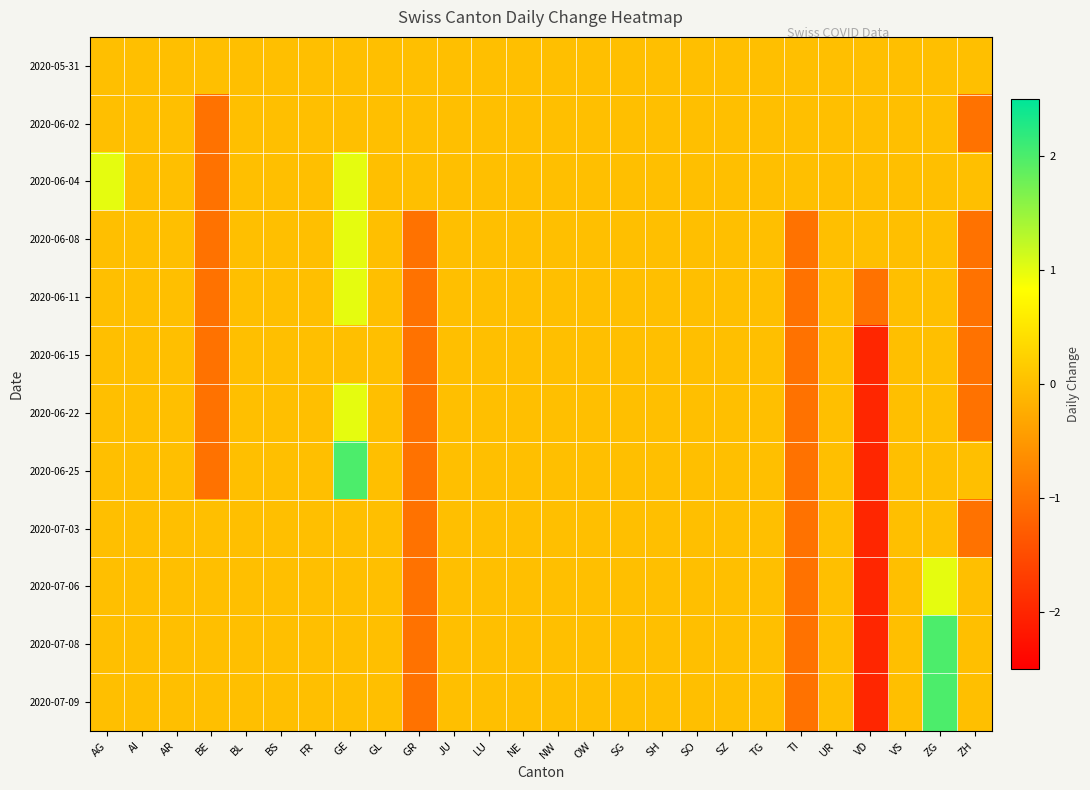

Rank the series by their maximum value, from highest to lowest.

2020-06-25, 2020-07-08, 2020-07-09, 2020-06-04, 2020-06-08, 2020-06-11, 2020-06-22, 2020-07-06, 2020-05-31, 2020-06-02, 2020-06-15, 2020-07-03